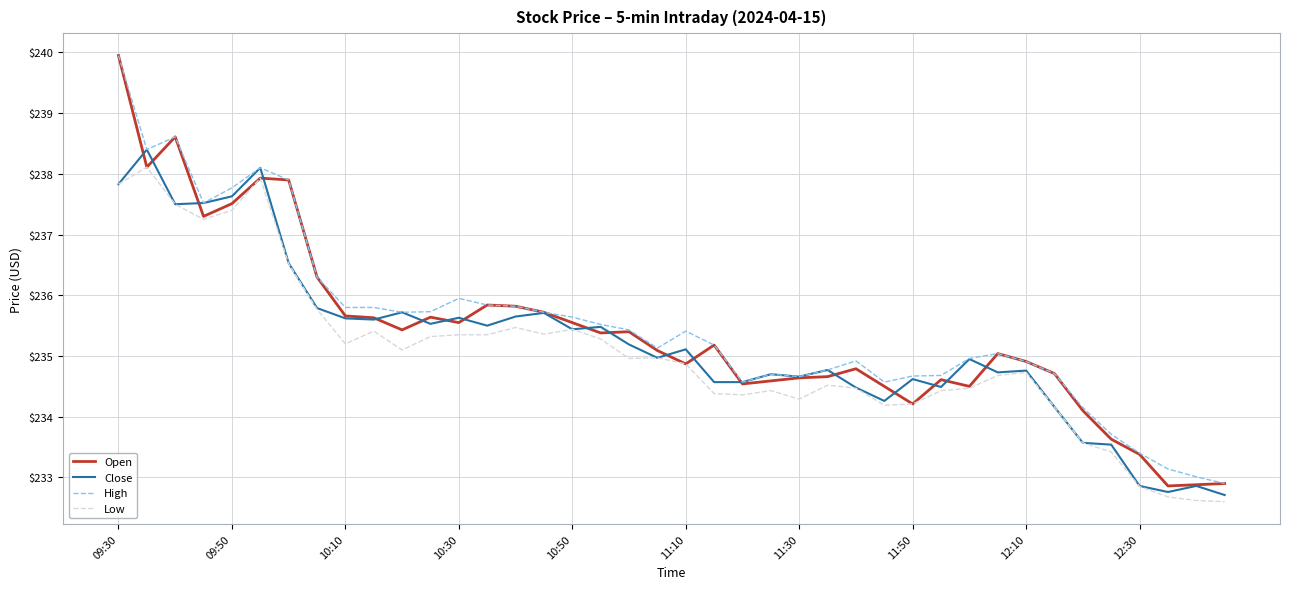

True or false: Low has more than 0 points higher than both neighbors.

True